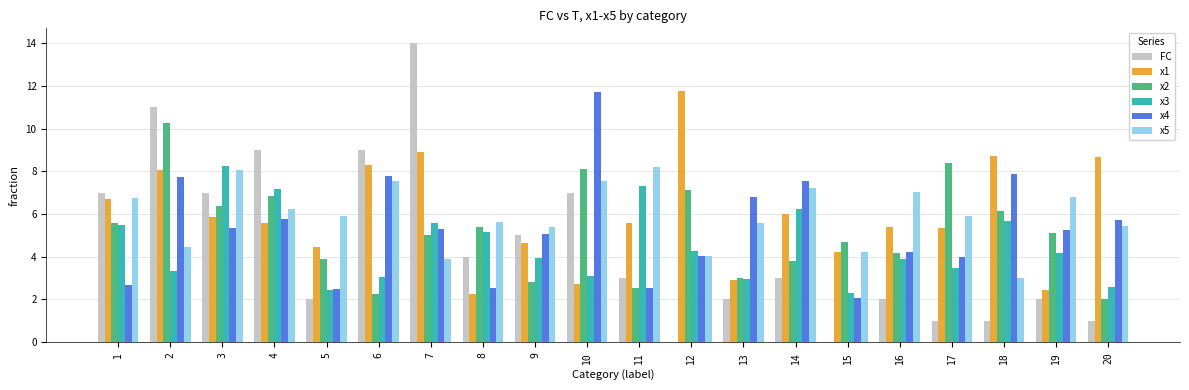

True or false: x1 has a value of 5.4 at 16.

True